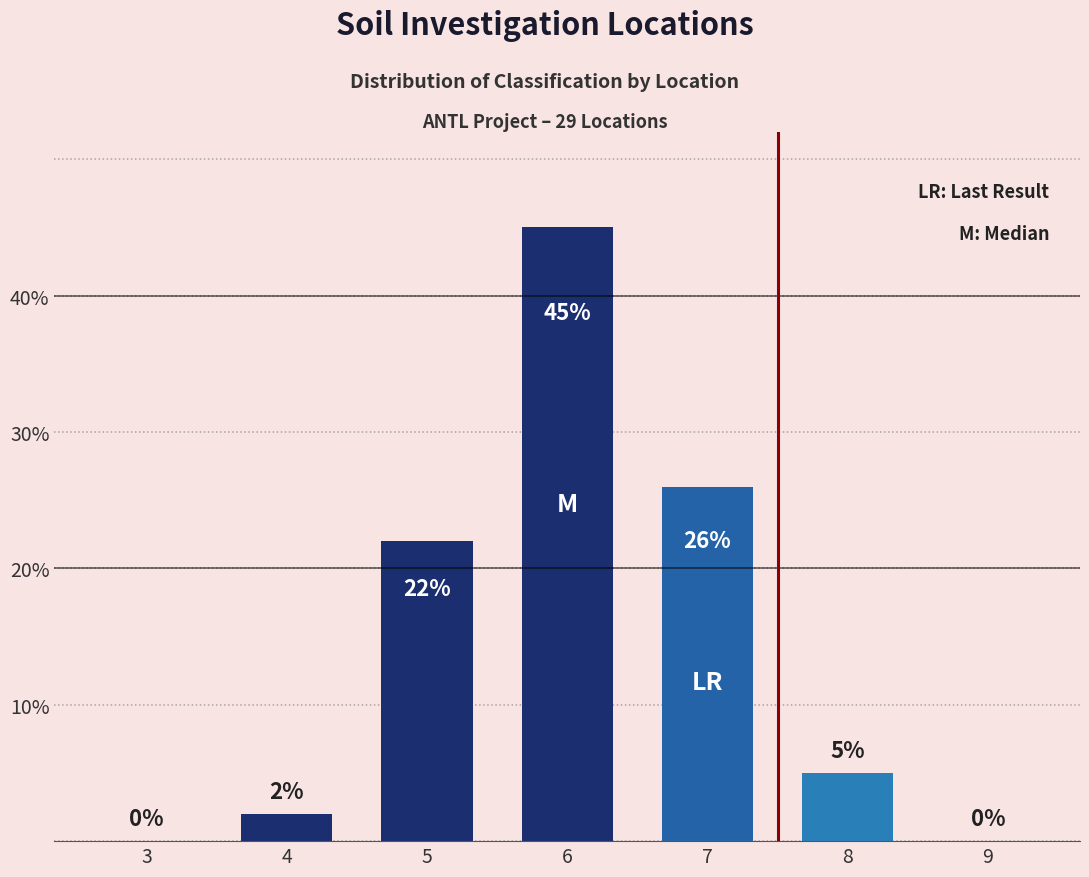

Reading left to right, extract all data points from this chart.

3=0	4=2	5=22	6=45	7=26	8=5	9=0